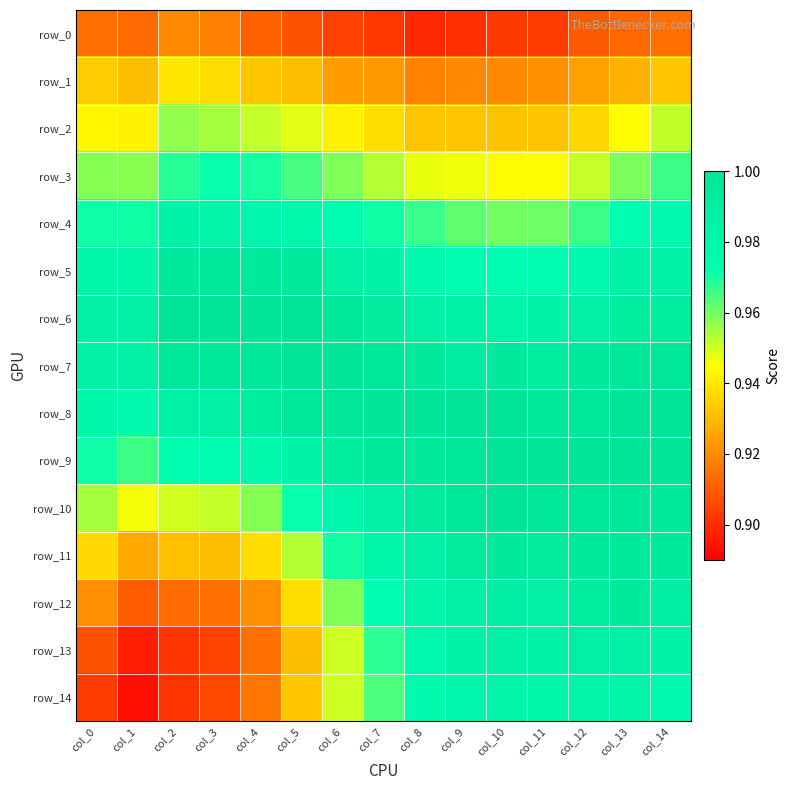

Which series has the largest range (max minus min)?

row_13